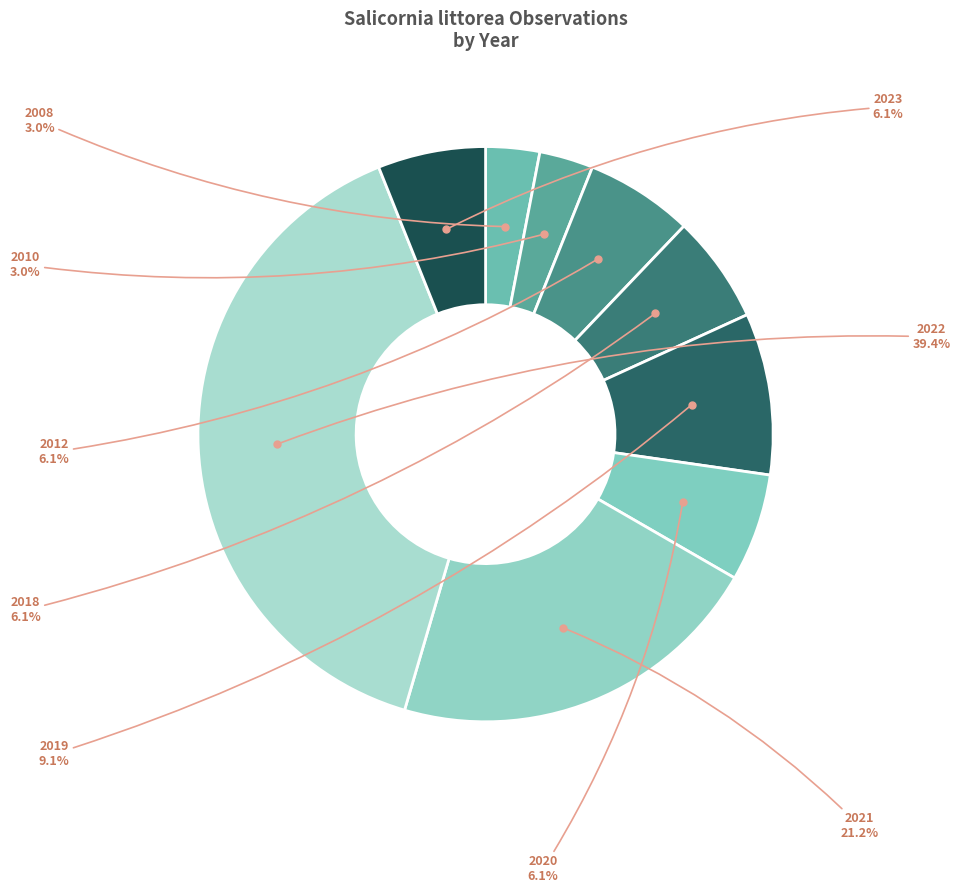

Which slice is the smallest?

2010